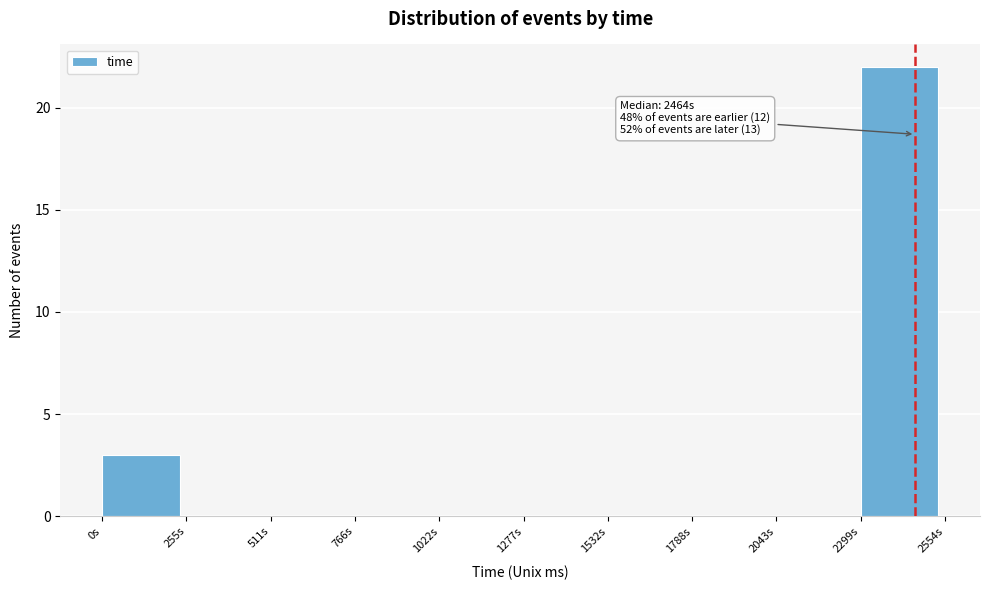

Reading right to left, transcribe all the data shown in this chart.

2299s=22	2043s=0	1788s=0	1532s=0	1277s=0	1022s=0	766s=0	511s=0	255s=0	0s=3